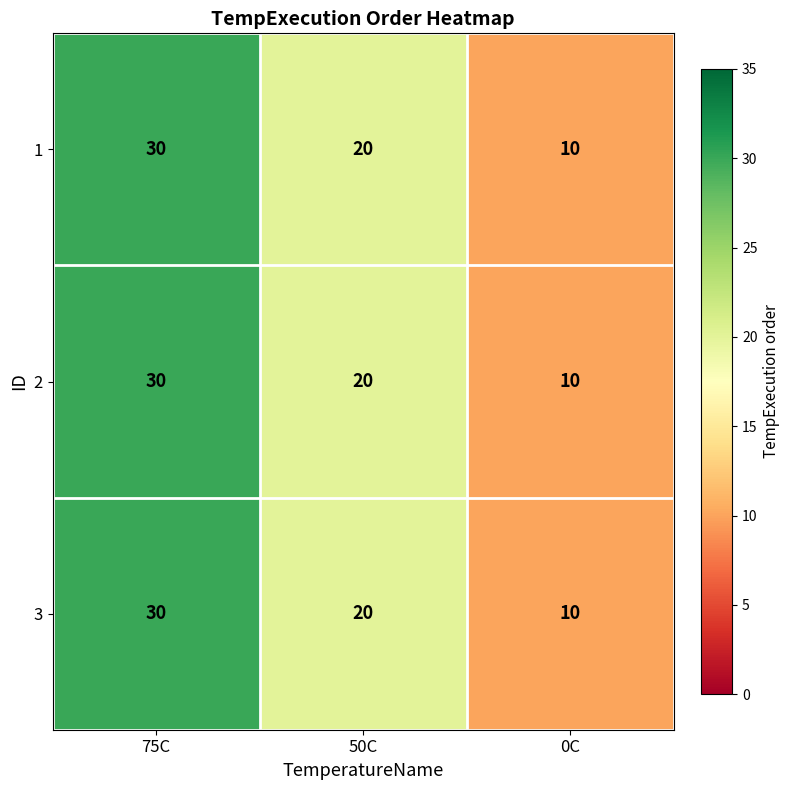

What is the total value across all series at 0C?

30